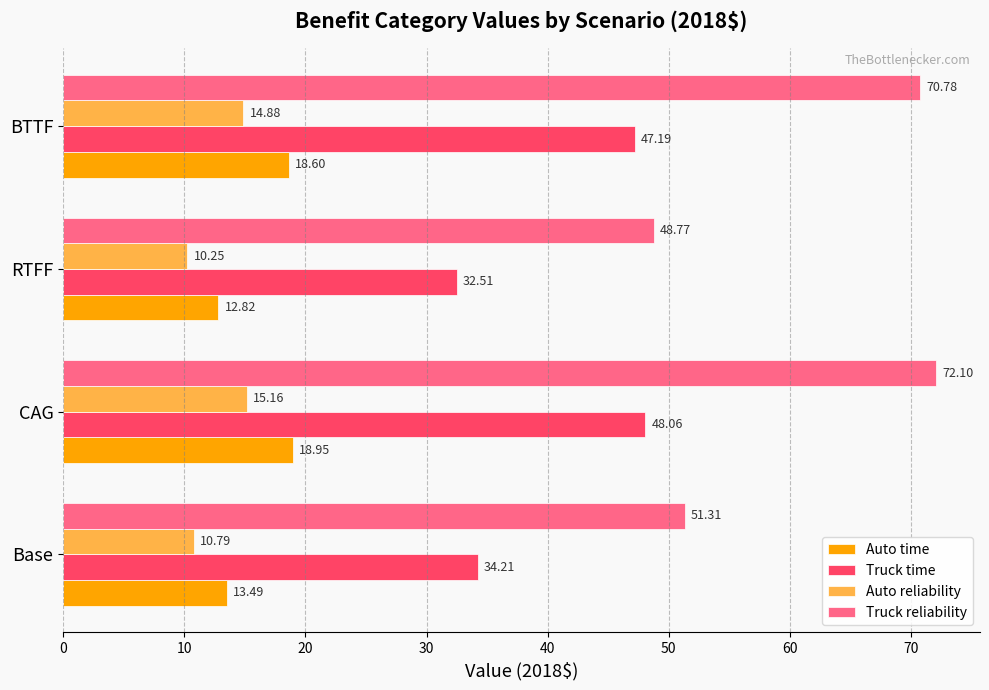

Is the value of Auto time at CAG greater than the value of Auto reliability at RTFF?

Yes